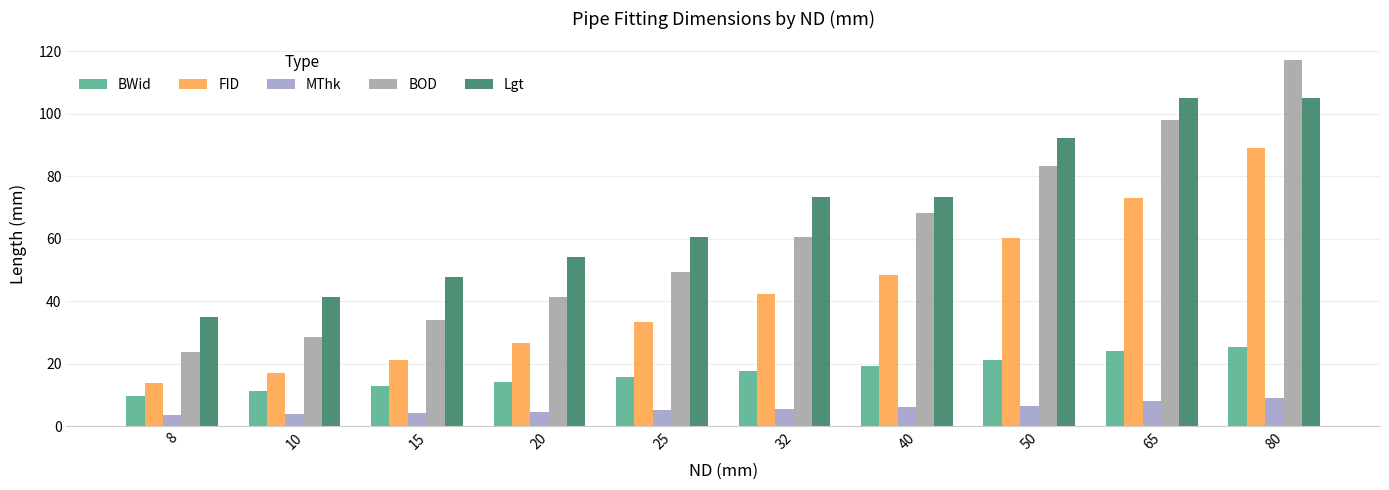

What are all the series names shown in the legend?

BWid, FID, MThk, BOD, Lgt